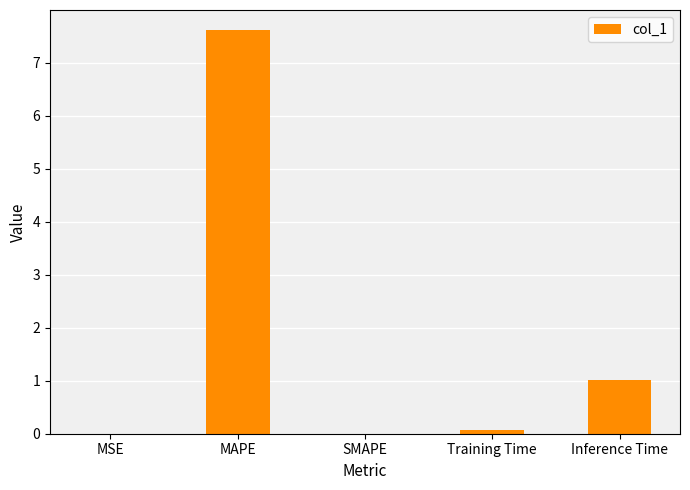

The value at MAPE is 7.6. True or false?

True